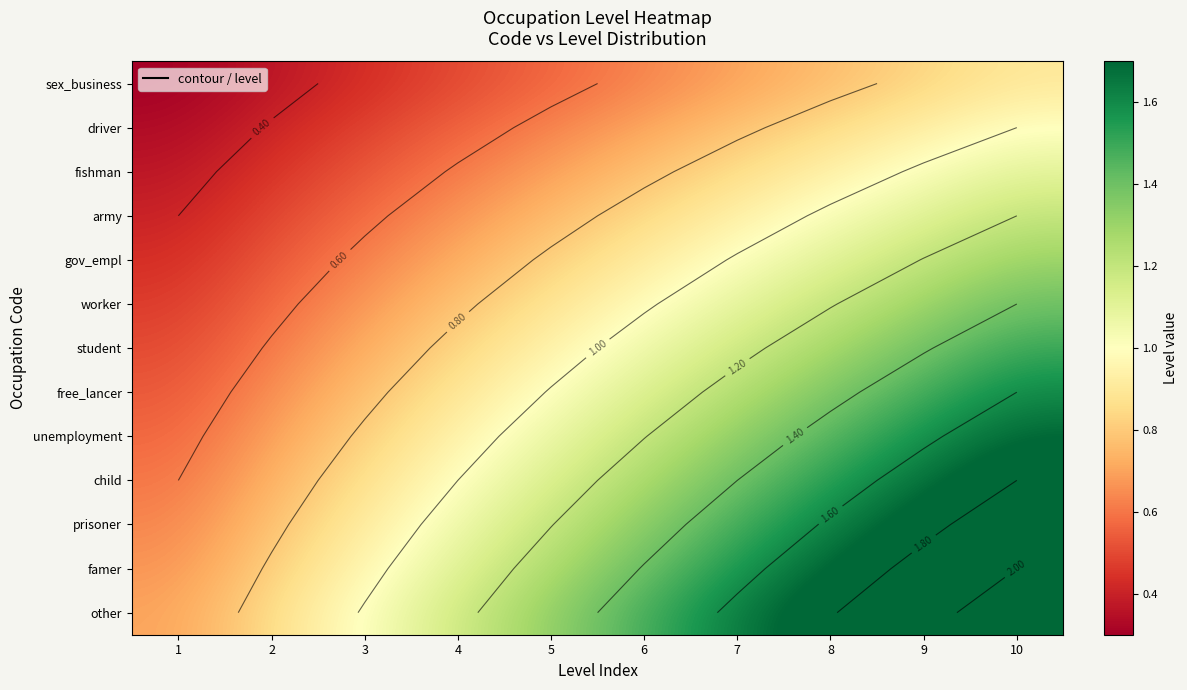

What is the maximum value shown in the chart?

2.1